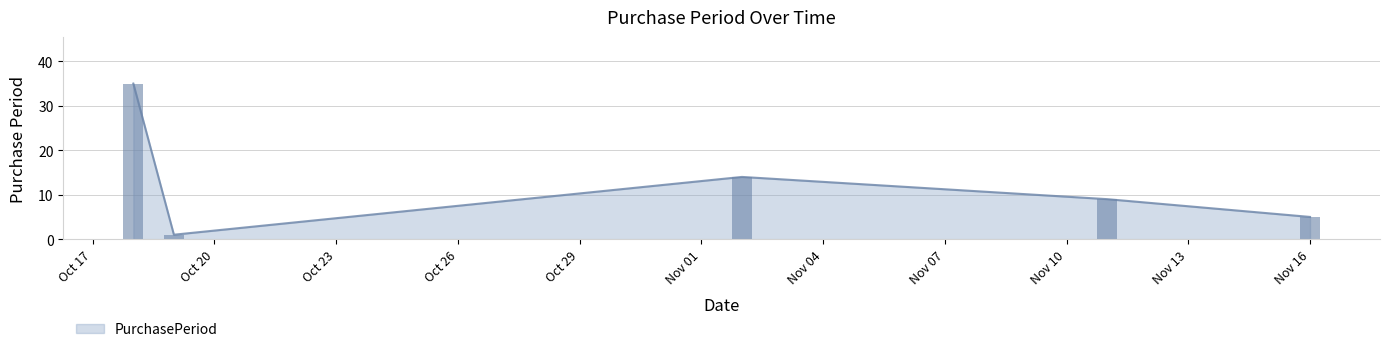

Count the values in the range 5 to 14.

3